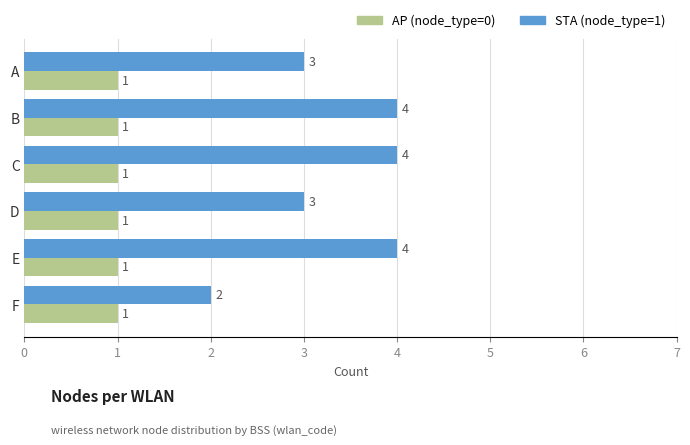

List the series in order of their peak value, highest first.

STA (node_type=1), AP (node_type=0)